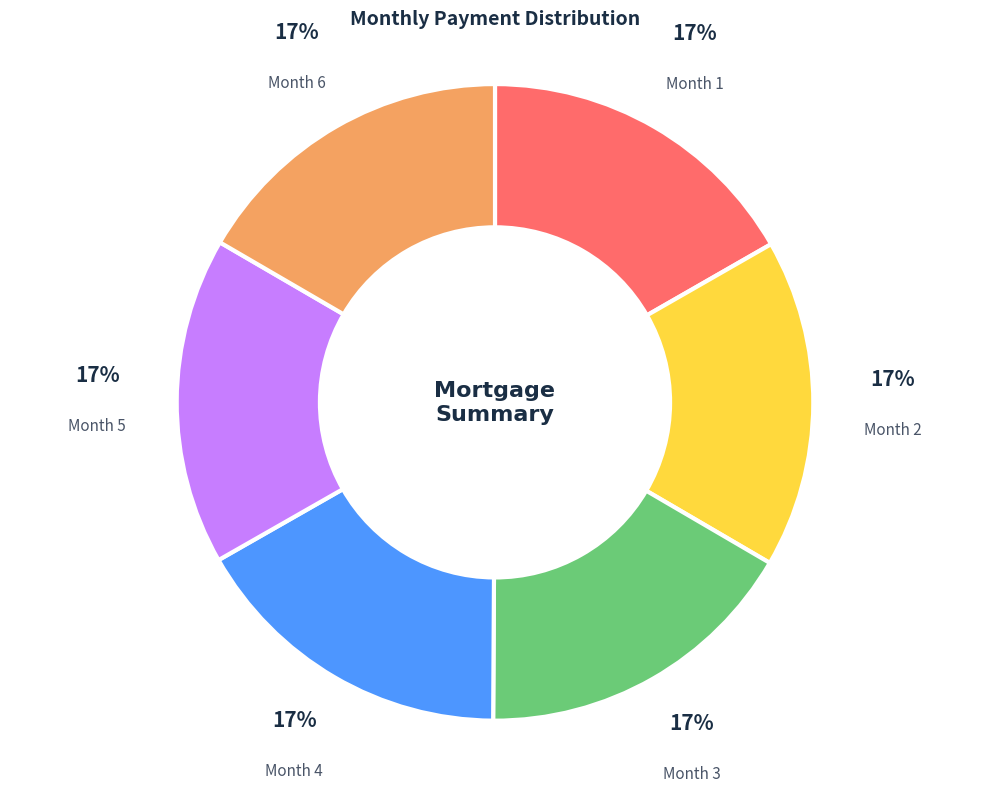

Does Month 6 account for over 50% of the chart?

No